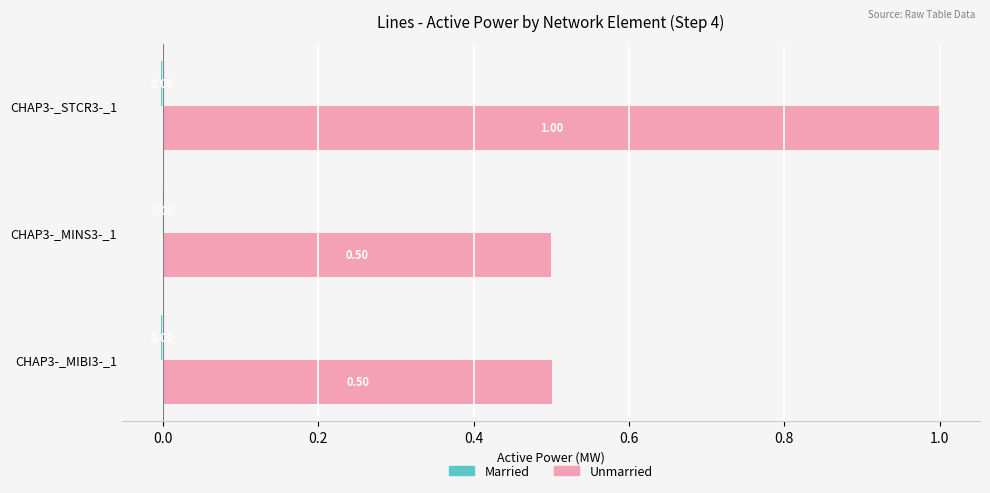

Which series has the largest total across all categories?

Unmarried